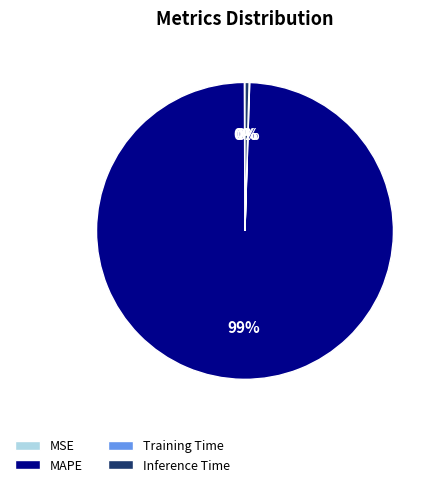

Is there a majority slice in this chart?

Yes